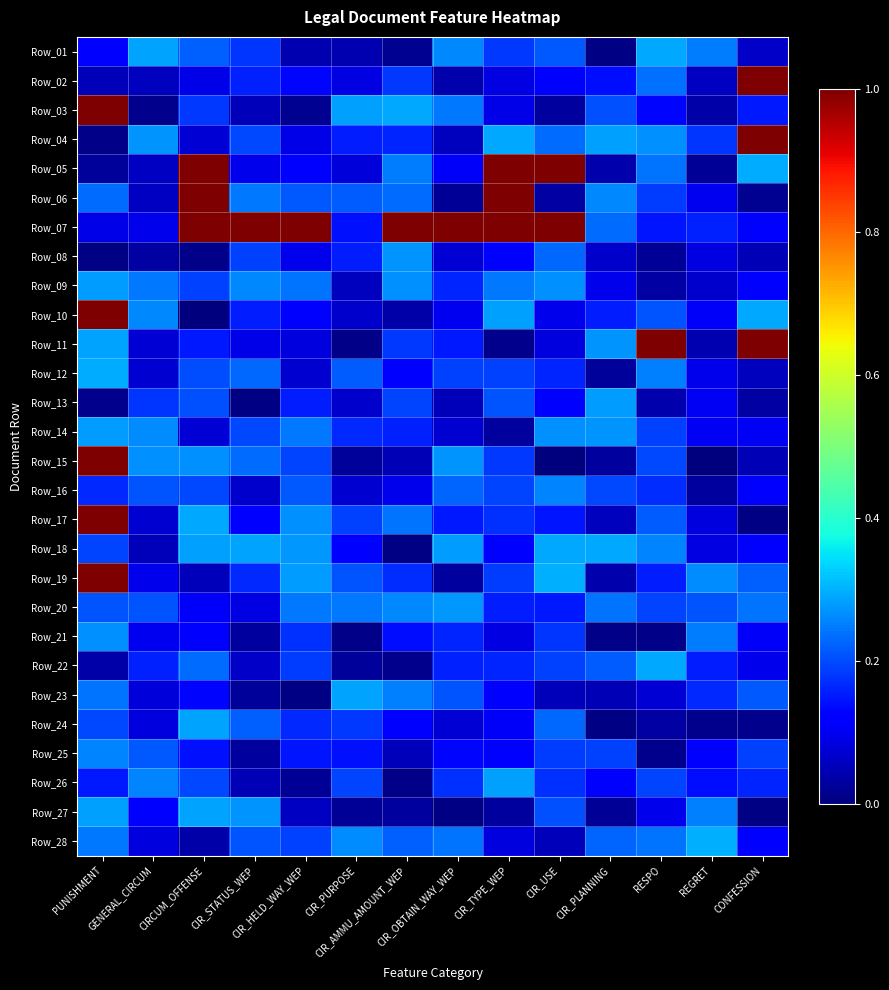

Reading left to right, extract all data points from this chart.

Row_01: PUNISHMENT=0.1	GENERAL_CIRCUM=0.3	CIRCUM_OFFENSE=0.2	CIR_STATUS_WEP=0.2	CIR_HELD_WAY_WEP=0.0	CIR_PURPOSE=0.0	CIR_AMMU_AMOUNT_WEP=0.0	CIR_OBTAIN_WAY_WEP=0.3	CIR_TYPE_WEP=0.2	CIR_USE=0.2	CIR_PLANNING=0.0	RESPO=0.3	REGRET=0.2	CONFESSION=0.1
Row_02: PUNISHMENT=0.1	GENERAL_CIRCUM=0.1	CIRCUM_OFFENSE=0.1	CIR_STATUS_WEP=0.2	CIR_HELD_WAY_WEP=0.1	CIR_PURPOSE=0.1	CIR_AMMU_AMOUNT_WEP=0.2	CIR_OBTAIN_WAY_WEP=0.0	CIR_TYPE_WEP=0.1	CIR_USE=0.1	CIR_PLANNING=0.1	RESPO=0.2	REGRET=0.1	CONFESSION=1.0
Row_03: PUNISHMENT=1.0	GENERAL_CIRCUM=0.0	CIRCUM_OFFENSE=0.2	CIR_STATUS_WEP=0.1	CIR_HELD_WAY_WEP=0.0	CIR_PURPOSE=0.3	CIR_AMMU_AMOUNT_WEP=0.3	CIR_OBTAIN_WAY_WEP=0.2	CIR_TYPE_WEP=0.1	CIR_USE=0.0	CIR_PLANNING=0.2	RESPO=0.1	REGRET=0.0	CONFESSION=0.1
Row_04: PUNISHMENT=0.0	GENERAL_CIRCUM=0.3	CIRCUM_OFFENSE=0.1	CIR_STATUS_WEP=0.2	CIR_HELD_WAY_WEP=0.1	CIR_PURPOSE=0.2	CIR_AMMU_AMOUNT_WEP=0.2	CIR_OBTAIN_WAY_WEP=0.1	CIR_TYPE_WEP=0.3	CIR_USE=0.2	CIR_PLANNING=0.3	RESPO=0.3	REGRET=0.2	CONFESSION=1.0
Row_05: PUNISHMENT=0.0	GENERAL_CIRCUM=0.1	CIRCUM_OFFENSE=1.0	CIR_STATUS_WEP=0.1	CIR_HELD_WAY_WEP=0.1	CIR_PURPOSE=0.1	CIR_AMMU_AMOUNT_WEP=0.2	CIR_OBTAIN_WAY_WEP=0.1	CIR_TYPE_WEP=1.0	CIR_USE=1.0	CIR_PLANNING=0.0	RESPO=0.2	REGRET=0.0	CONFESSION=0.3
Row_06: PUNISHMENT=0.2	GENERAL_CIRCUM=0.1	CIRCUM_OFFENSE=1.0	CIR_STATUS_WEP=0.2	CIR_HELD_WAY_WEP=0.2	CIR_PURPOSE=0.2	CIR_AMMU_AMOUNT_WEP=0.2	CIR_OBTAIN_WAY_WEP=0.0	CIR_TYPE_WEP=1.0	CIR_USE=0.0	CIR_PLANNING=0.3	RESPO=0.2	REGRET=0.1	CONFESSION=0.0
Row_07: PUNISHMENT=0.1	GENERAL_CIRCUM=0.1	CIRCUM_OFFENSE=1.0	CIR_STATUS_WEP=1.0	CIR_HELD_WAY_WEP=1.0	CIR_PURPOSE=0.1	CIR_AMMU_AMOUNT_WEP=1.0	CIR_OBTAIN_WAY_WEP=1.0	CIR_TYPE_WEP=1.0	CIR_USE=1.0	CIR_PLANNING=0.2	RESPO=0.1	REGRET=0.2	CONFESSION=0.1
Row_08: PUNISHMENT=0.0	GENERAL_CIRCUM=0.0	CIRCUM_OFFENSE=0.0	CIR_STATUS_WEP=0.2	CIR_HELD_WAY_WEP=0.1	CIR_PURPOSE=0.2	CIR_AMMU_AMOUNT_WEP=0.3	CIR_OBTAIN_WAY_WEP=0.1	CIR_TYPE_WEP=0.1	CIR_USE=0.2	CIR_PLANNING=0.1	RESPO=0.0	REGRET=0.1	CONFESSION=0.0
Row_09: PUNISHMENT=0.3	GENERAL_CIRCUM=0.2	CIRCUM_OFFENSE=0.2	CIR_STATUS_WEP=0.3	CIR_HELD_WAY_WEP=0.2	CIR_PURPOSE=0.1	CIR_AMMU_AMOUNT_WEP=0.3	CIR_OBTAIN_WAY_WEP=0.2	CIR_TYPE_WEP=0.2	CIR_USE=0.3	CIR_PLANNING=0.1	RESPO=0.0	REGRET=0.1	CONFESSION=0.1
Row_10: PUNISHMENT=1.0	GENERAL_CIRCUM=0.3	CIRCUM_OFFENSE=0.0	CIR_STATUS_WEP=0.2	CIR_HELD_WAY_WEP=0.1	CIR_PURPOSE=0.1	CIR_AMMU_AMOUNT_WEP=0.0	CIR_OBTAIN_WAY_WEP=0.1	CIR_TYPE_WEP=0.3	CIR_USE=0.1	CIR_PLANNING=0.2	RESPO=0.2	REGRET=0.1	CONFESSION=0.3
Row_11: PUNISHMENT=0.3	GENERAL_CIRCUM=0.1	CIRCUM_OFFENSE=0.1	CIR_STATUS_WEP=0.1	CIR_HELD_WAY_WEP=0.1	CIR_PURPOSE=0.0	CIR_AMMU_AMOUNT_WEP=0.2	CIR_OBTAIN_WAY_WEP=0.2	CIR_TYPE_WEP=0.0	CIR_USE=0.1	CIR_PLANNING=0.3	RESPO=1.0	REGRET=0.0	CONFESSION=1.0
Row_12: PUNISHMENT=0.3	GENERAL_CIRCUM=0.1	CIRCUM_OFFENSE=0.2	CIR_STATUS_WEP=0.2	CIR_HELD_WAY_WEP=0.1	CIR_PURPOSE=0.2	CIR_AMMU_AMOUNT_WEP=0.1	CIR_OBTAIN_WAY_WEP=0.2	CIR_TYPE_WEP=0.2	CIR_USE=0.2	CIR_PLANNING=0.0	RESPO=0.3	REGRET=0.1	CONFESSION=0.1
Row_13: PUNISHMENT=0.0	GENERAL_CIRCUM=0.2	CIRCUM_OFFENSE=0.2	CIR_STATUS_WEP=0.0	CIR_HELD_WAY_WEP=0.2	CIR_PURPOSE=0.1	CIR_AMMU_AMOUNT_WEP=0.2	CIR_OBTAIN_WAY_WEP=0.1	CIR_TYPE_WEP=0.2	CIR_USE=0.1	CIR_PLANNING=0.3	RESPO=0.0	REGRET=0.1	CONFESSION=0.0
Row_14: PUNISHMENT=0.3	GENERAL_CIRCUM=0.3	CIRCUM_OFFENSE=0.1	CIR_STATUS_WEP=0.2	CIR_HELD_WAY_WEP=0.2	CIR_PURPOSE=0.2	CIR_AMMU_AMOUNT_WEP=0.2	CIR_OBTAIN_WAY_WEP=0.1	CIR_TYPE_WEP=0.0	CIR_USE=0.3	CIR_PLANNING=0.3	RESPO=0.2	REGRET=0.1	CONFESSION=0.1
Row_15: PUNISHMENT=1.0	GENERAL_CIRCUM=0.3	CIRCUM_OFFENSE=0.3	CIR_STATUS_WEP=0.2	CIR_HELD_WAY_WEP=0.2	CIR_PURPOSE=0.0	CIR_AMMU_AMOUNT_WEP=0.0	CIR_OBTAIN_WAY_WEP=0.3	CIR_TYPE_WEP=0.2	CIR_USE=0.0	CIR_PLANNING=0.0	RESPO=0.2	REGRET=0.0	CONFESSION=0.0
Row_16: PUNISHMENT=0.2	GENERAL_CIRCUM=0.2	CIRCUM_OFFENSE=0.2	CIR_STATUS_WEP=0.1	CIR_HELD_WAY_WEP=0.2	CIR_PURPOSE=0.1	CIR_AMMU_AMOUNT_WEP=0.1	CIR_OBTAIN_WAY_WEP=0.2	CIR_TYPE_WEP=0.2	CIR_USE=0.3	CIR_PLANNING=0.2	RESPO=0.2	REGRET=0.0	CONFESSION=0.1
Row_17: PUNISHMENT=1.0	GENERAL_CIRCUM=0.1	CIRCUM_OFFENSE=0.3	CIR_STATUS_WEP=0.1	CIR_HELD_WAY_WEP=0.3	CIR_PURPOSE=0.2	CIR_AMMU_AMOUNT_WEP=0.2	CIR_OBTAIN_WAY_WEP=0.2	CIR_TYPE_WEP=0.2	CIR_USE=0.1	CIR_PLANNING=0.1	RESPO=0.2	REGRET=0.1	CONFESSION=0.0
Row_18: PUNISHMENT=0.2	GENERAL_CIRCUM=0.1	CIRCUM_OFFENSE=0.3	CIR_STATUS_WEP=0.3	CIR_HELD_WAY_WEP=0.3	CIR_PURPOSE=0.1	CIR_AMMU_AMOUNT_WEP=0.0	CIR_OBTAIN_WAY_WEP=0.3	CIR_TYPE_WEP=0.1	CIR_USE=0.3	CIR_PLANNING=0.3	RESPO=0.3	REGRET=0.1	CONFESSION=0.1
Row_19: PUNISHMENT=1.0	GENERAL_CIRCUM=0.1	CIRCUM_OFFENSE=0.1	CIR_STATUS_WEP=0.2	CIR_HELD_WAY_WEP=0.3	CIR_PURPOSE=0.2	CIR_AMMU_AMOUNT_WEP=0.2	CIR_OBTAIN_WAY_WEP=0.0	CIR_TYPE_WEP=0.2	CIR_USE=0.3	CIR_PLANNING=0.0	RESPO=0.2	REGRET=0.3	CONFESSION=0.2
Row_20: PUNISHMENT=0.2	GENERAL_CIRCUM=0.2	CIRCUM_OFFENSE=0.1	CIR_STATUS_WEP=0.1	CIR_HELD_WAY_WEP=0.2	CIR_PURPOSE=0.2	CIR_AMMU_AMOUNT_WEP=0.3	CIR_OBTAIN_WAY_WEP=0.3	CIR_TYPE_WEP=0.2	CIR_USE=0.2	CIR_PLANNING=0.2	RESPO=0.2	REGRET=0.2	CONFESSION=0.2
Row_21: PUNISHMENT=0.3	GENERAL_CIRCUM=0.1	CIRCUM_OFFENSE=0.1	CIR_STATUS_WEP=0.0	CIR_HELD_WAY_WEP=0.2	CIR_PURPOSE=0.0	CIR_AMMU_AMOUNT_WEP=0.1	CIR_OBTAIN_WAY_WEP=0.2	CIR_TYPE_WEP=0.1	CIR_USE=0.2	CIR_PLANNING=0.0	RESPO=0.0	REGRET=0.2	CONFESSION=0.1
Row_22: PUNISHMENT=0.0	GENERAL_CIRCUM=0.2	CIRCUM_OFFENSE=0.2	CIR_STATUS_WEP=0.1	CIR_HELD_WAY_WEP=0.2	CIR_PURPOSE=0.0	CIR_AMMU_AMOUNT_WEP=0.0	CIR_OBTAIN_WAY_WEP=0.2	CIR_TYPE_WEP=0.2	CIR_USE=0.2	CIR_PLANNING=0.2	RESPO=0.3	REGRET=0.2	CONFESSION=0.1
Row_23: PUNISHMENT=0.2	GENERAL_CIRCUM=0.1	CIRCUM_OFFENSE=0.1	CIR_STATUS_WEP=0.0	CIR_HELD_WAY_WEP=0.0	CIR_PURPOSE=0.3	CIR_AMMU_AMOUNT_WEP=0.3	CIR_OBTAIN_WAY_WEP=0.2	CIR_TYPE_WEP=0.1	CIR_USE=0.1	CIR_PLANNING=0.0	RESPO=0.1	REGRET=0.2	CONFESSION=0.2
Row_24: PUNISHMENT=0.2	GENERAL_CIRCUM=0.1	CIRCUM_OFFENSE=0.3	CIR_STATUS_WEP=0.2	CIR_HELD_WAY_WEP=0.2	CIR_PURPOSE=0.2	CIR_AMMU_AMOUNT_WEP=0.1	CIR_OBTAIN_WAY_WEP=0.1	CIR_TYPE_WEP=0.1	CIR_USE=0.2	CIR_PLANNING=0.0	RESPO=0.0	REGRET=0.0	CONFESSION=0.0
Row_25: PUNISHMENT=0.3	GENERAL_CIRCUM=0.2	CIRCUM_OFFENSE=0.1	CIR_STATUS_WEP=0.0	CIR_HELD_WAY_WEP=0.1	CIR_PURPOSE=0.1	CIR_AMMU_AMOUNT_WEP=0.1	CIR_OBTAIN_WAY_WEP=0.1	CIR_TYPE_WEP=0.1	CIR_USE=0.2	CIR_PLANNING=0.2	RESPO=0.0	REGRET=0.1	CONFESSION=0.2
Row_26: PUNISHMENT=0.2	GENERAL_CIRCUM=0.3	CIRCUM_OFFENSE=0.2	CIR_STATUS_WEP=0.0	CIR_HELD_WAY_WEP=0.0	CIR_PURPOSE=0.2	CIR_AMMU_AMOUNT_WEP=0.0	CIR_OBTAIN_WAY_WEP=0.2	CIR_TYPE_WEP=0.3	CIR_USE=0.2	CIR_PLANNING=0.1	RESPO=0.2	REGRET=0.1	CONFESSION=0.2
Row_27: PUNISHMENT=0.3	GENERAL_CIRCUM=0.1	CIRCUM_OFFENSE=0.3	CIR_STATUS_WEP=0.3	CIR_HELD_WAY_WEP=0.1	CIR_PURPOSE=0.0	CIR_AMMU_AMOUNT_WEP=0.0	CIR_OBTAIN_WAY_WEP=0.0	CIR_TYPE_WEP=0.0	CIR_USE=0.2	CIR_PLANNING=0.0	RESPO=0.1	REGRET=0.3	CONFESSION=0.0
Row_28: PUNISHMENT=0.2	GENERAL_CIRCUM=0.1	CIRCUM_OFFENSE=0.0	CIR_STATUS_WEP=0.2	CIR_HELD_WAY_WEP=0.2	CIR_PURPOSE=0.3	CIR_AMMU_AMOUNT_WEP=0.2	CIR_OBTAIN_WAY_WEP=0.2	CIR_TYPE_WEP=0.1	CIR_USE=0.1	CIR_PLANNING=0.2	RESPO=0.2	REGRET=0.3	CONFESSION=0.1